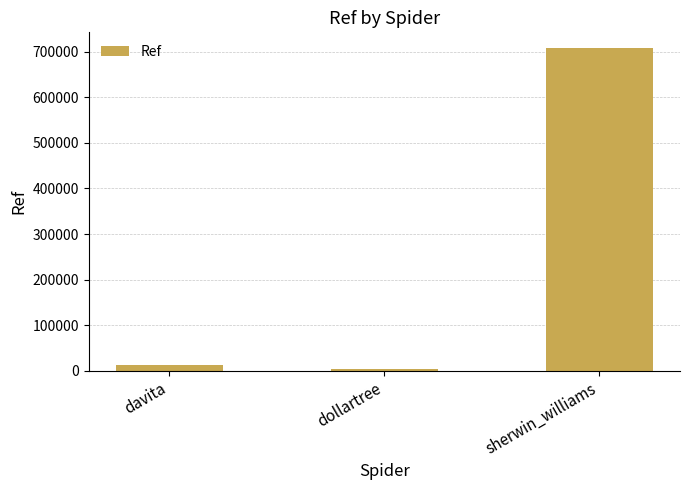

At which category does the chart reach its minimum across all series?

dollartree